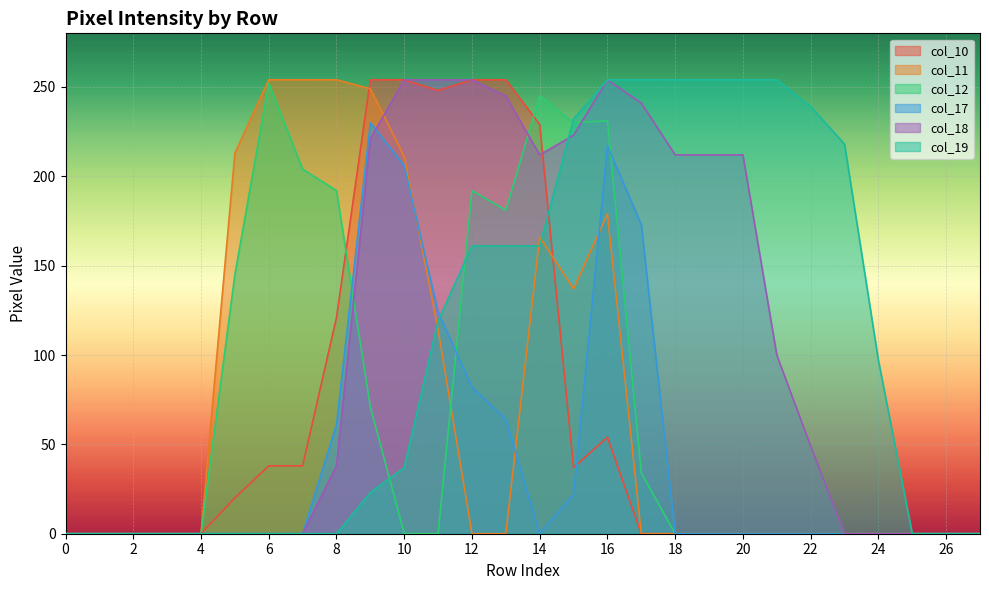

How many interior local peaks does the col_18 series have?

1